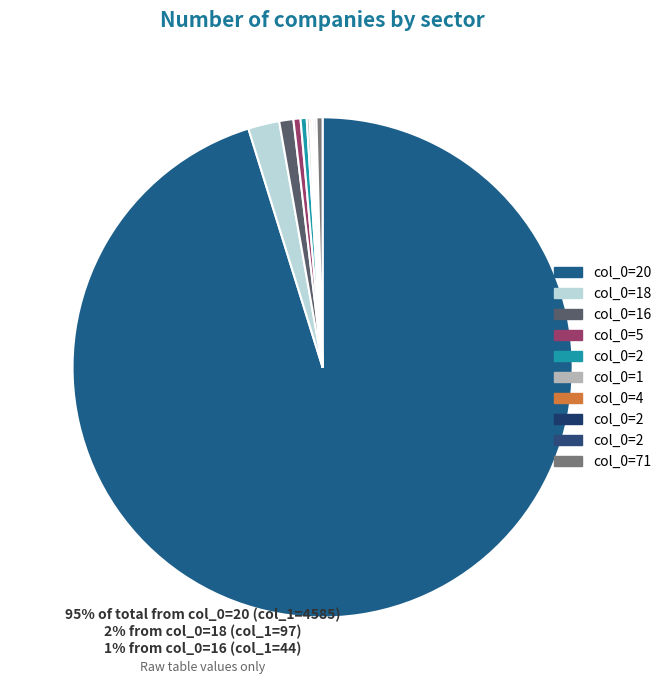

What is the smallest slice in the pie chart?

4